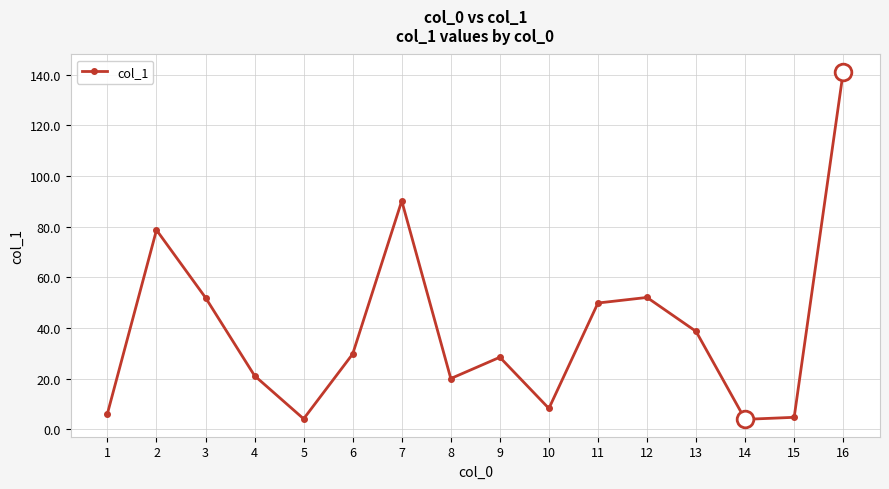

Read the value at 9.

28.5